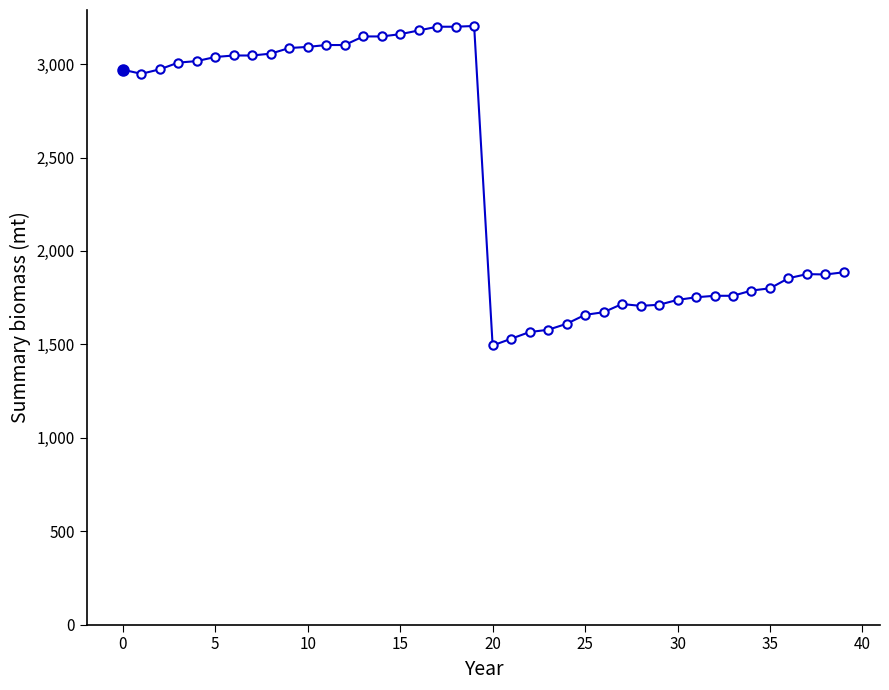

How many lines are shown in the chart?

1